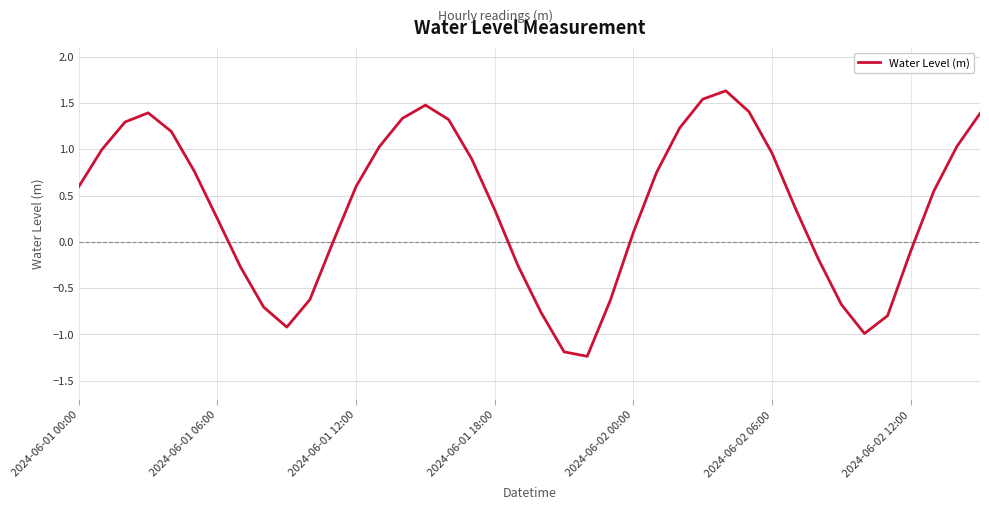

What is the smallest value displayed?

-1.2